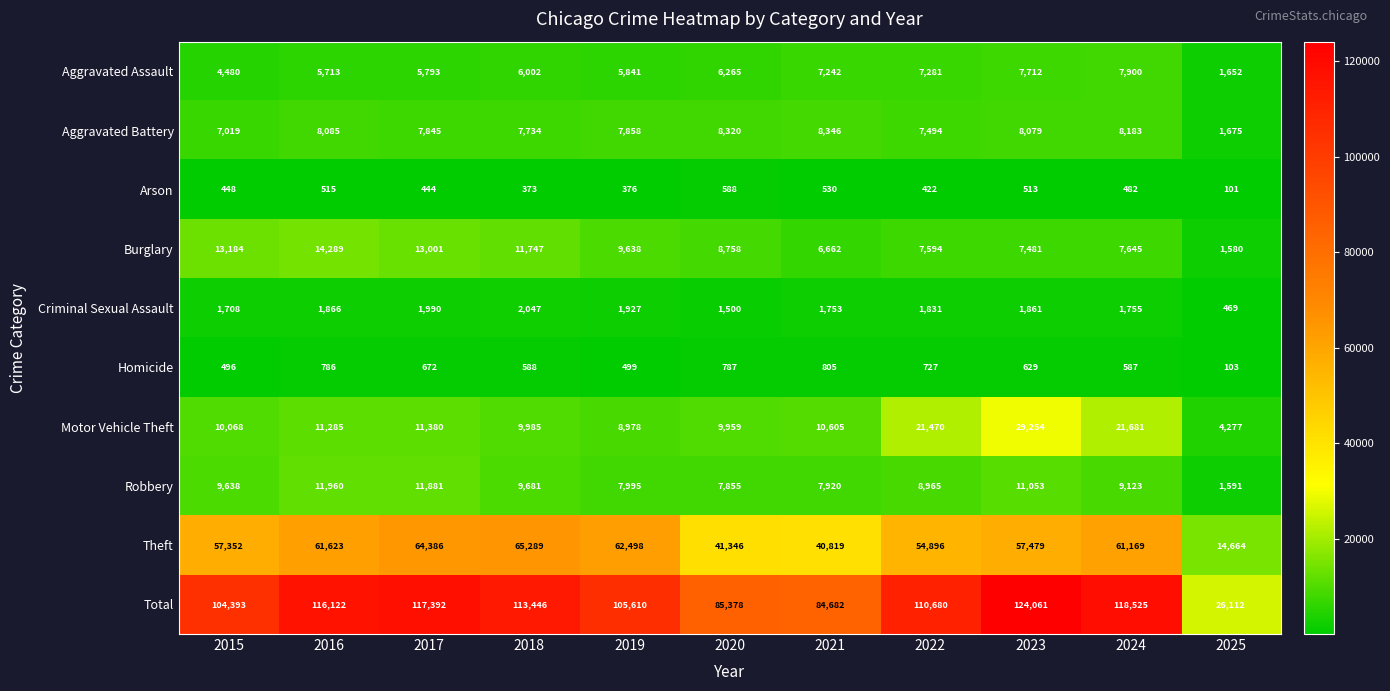

What is the difference between the Aggravated Battery values at 2017 and 2018?

111